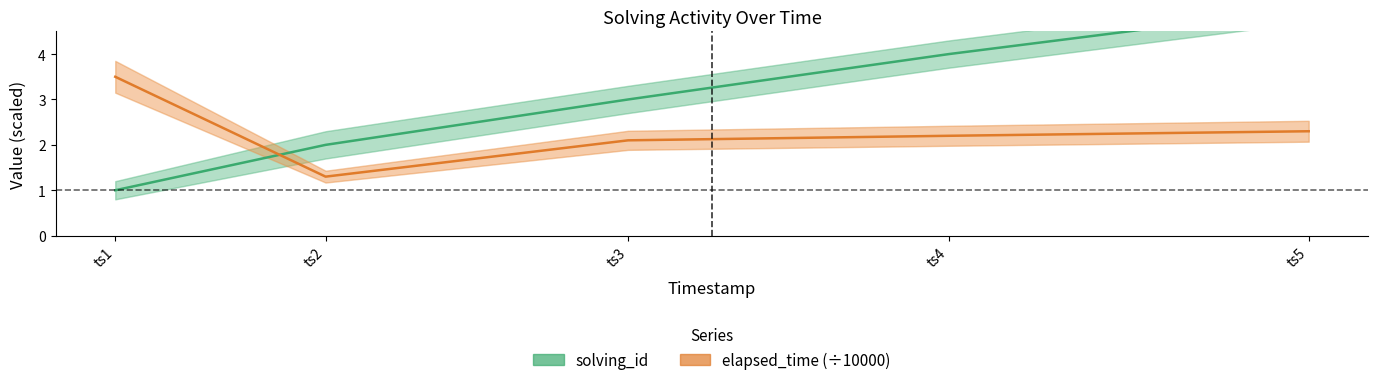

Which series has the largest range (max minus min)?

solving_id